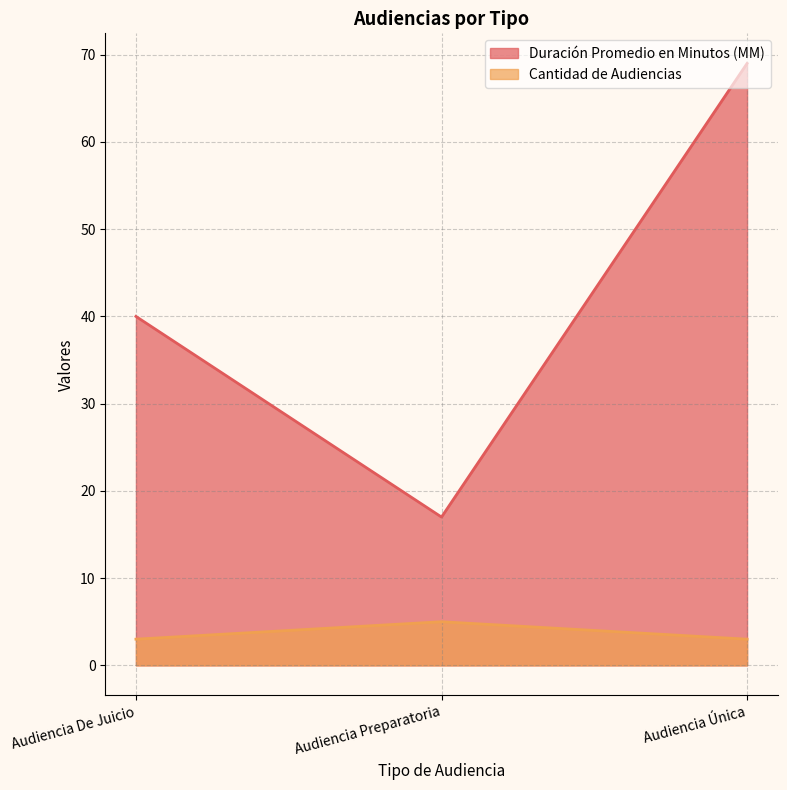

What is the difference between the second highest and minimum values in the Duración Promedio en Minutos (MM) series?

23